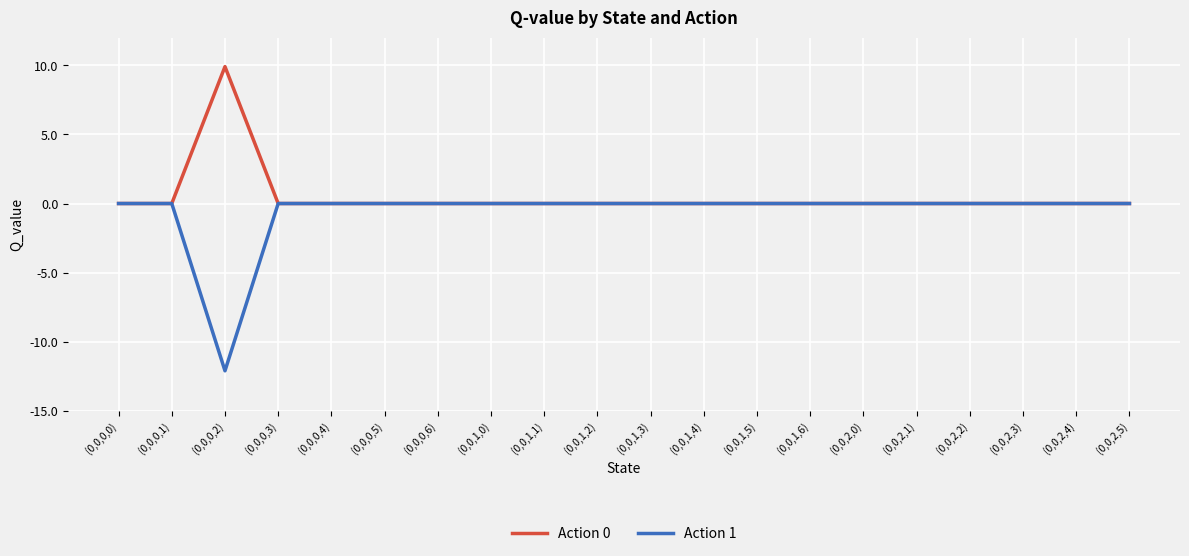

What is the average value of the Action 1 series?

-0.6